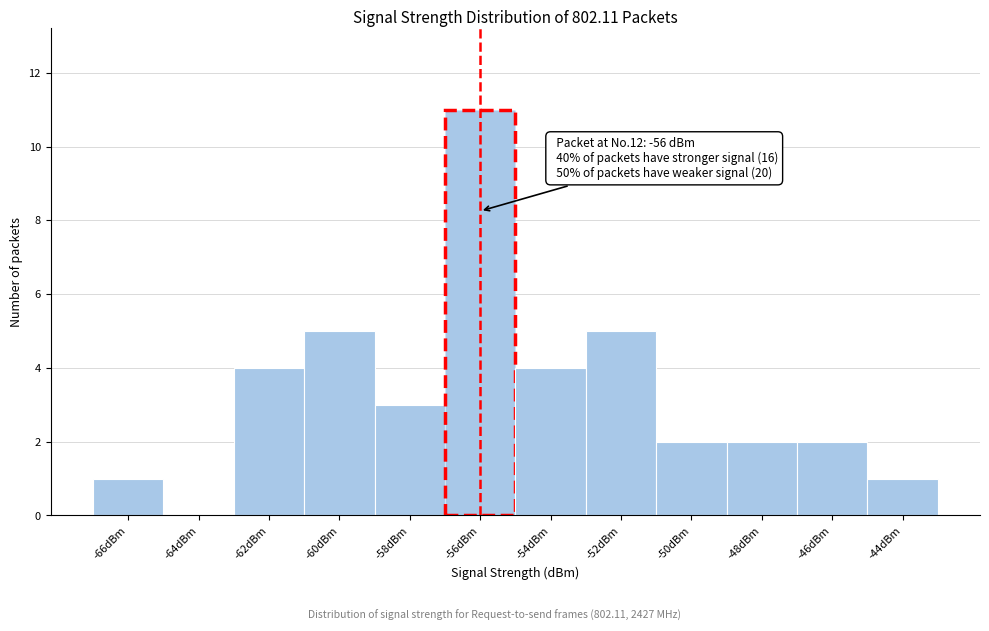

Which range on the x-axis has the tallest bar?

-57 to -55